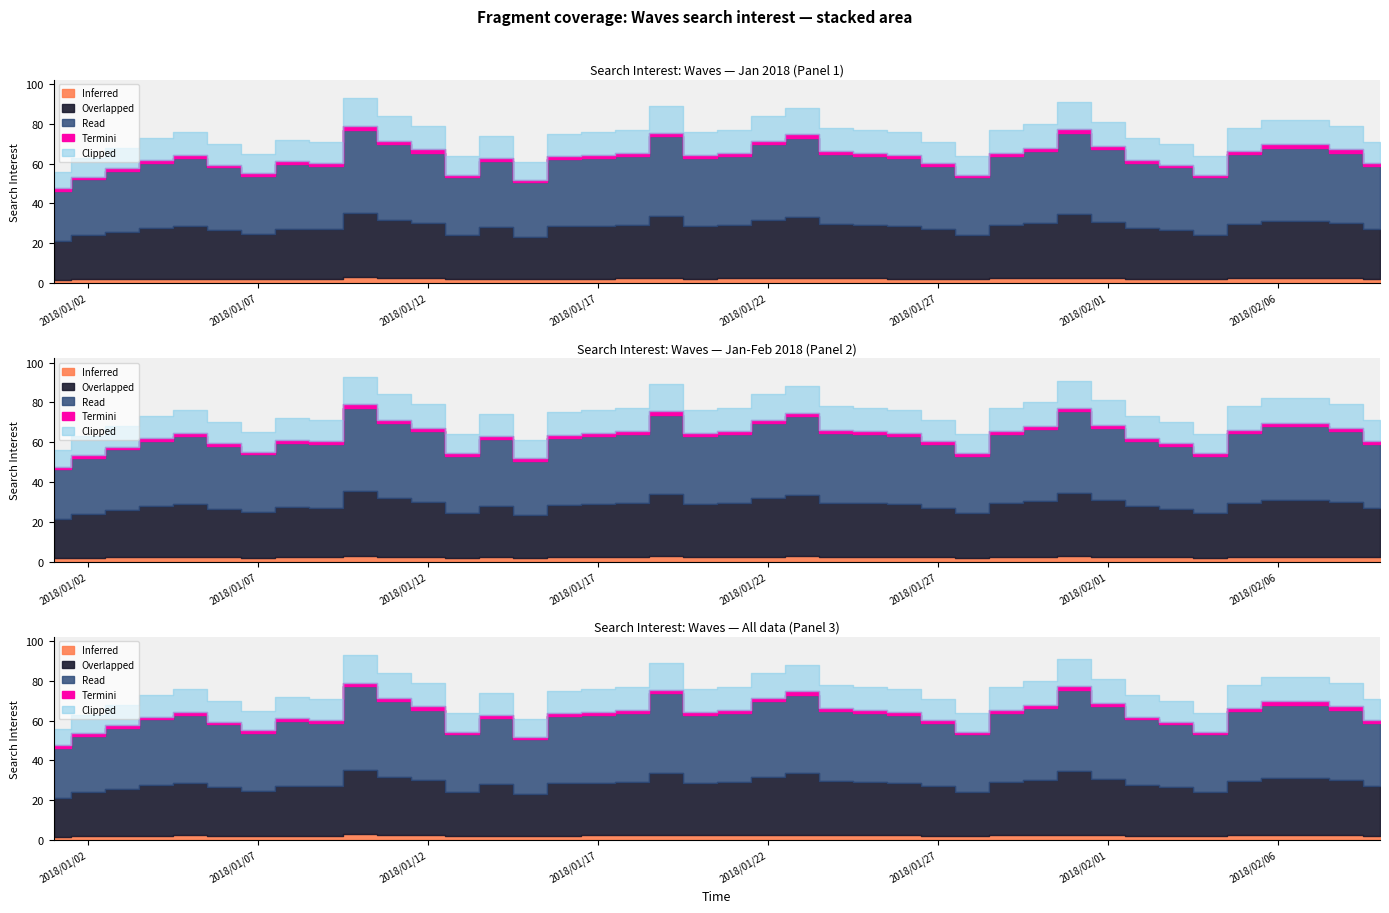

Does the chart have visible grid lines?

No